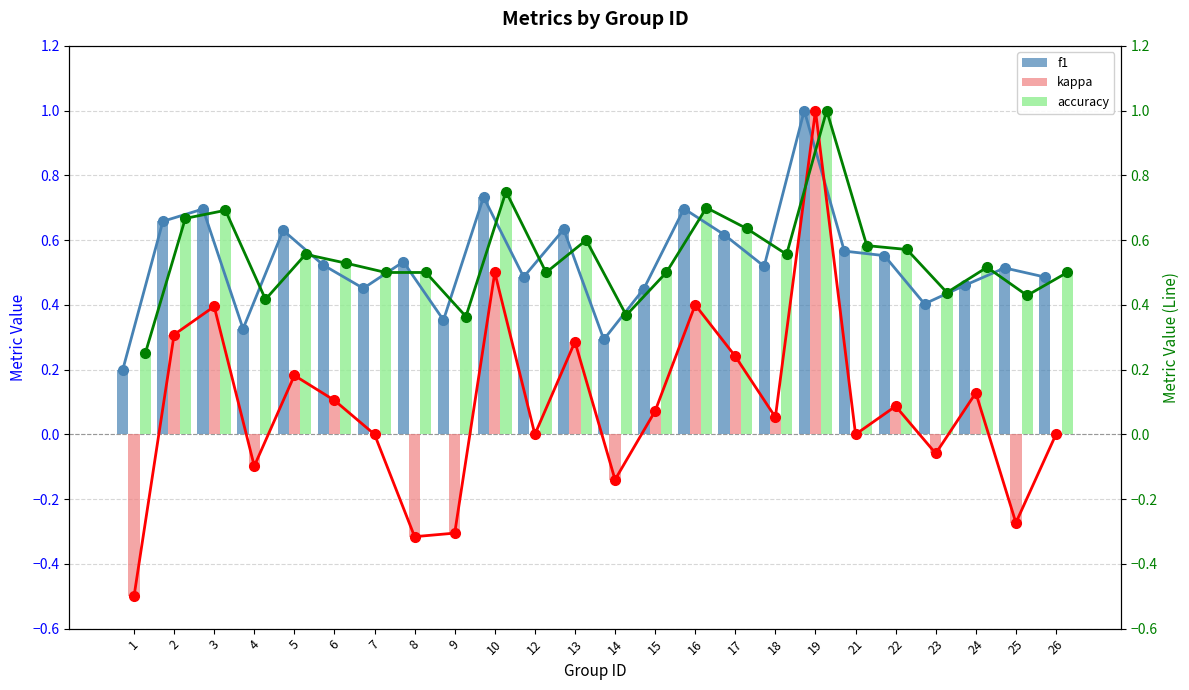

What is the value of the accuracy bar at the 5th from the left?

0.6